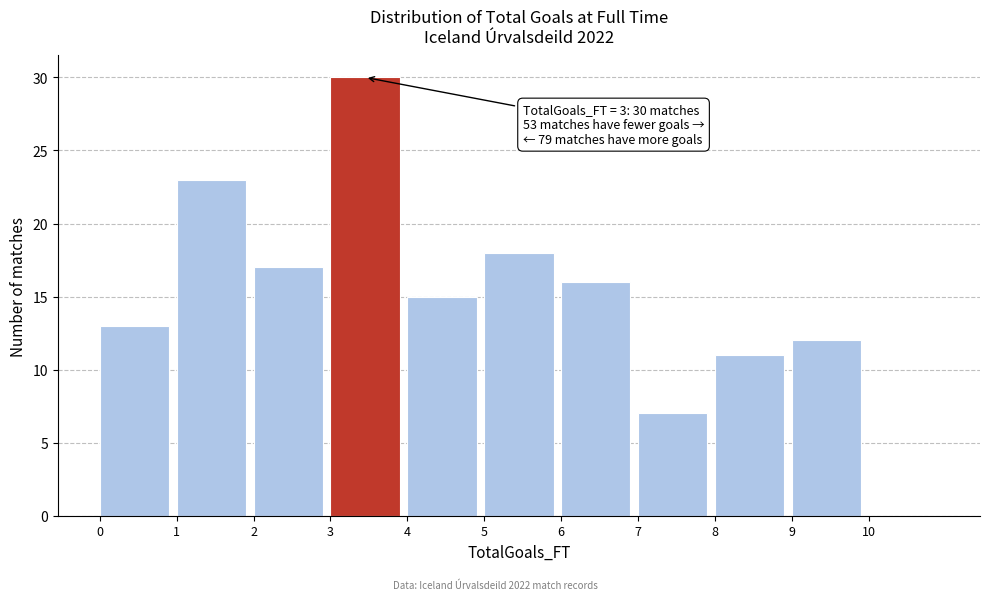

Over which range of the x-axis is the bar tallest?

3 to 4